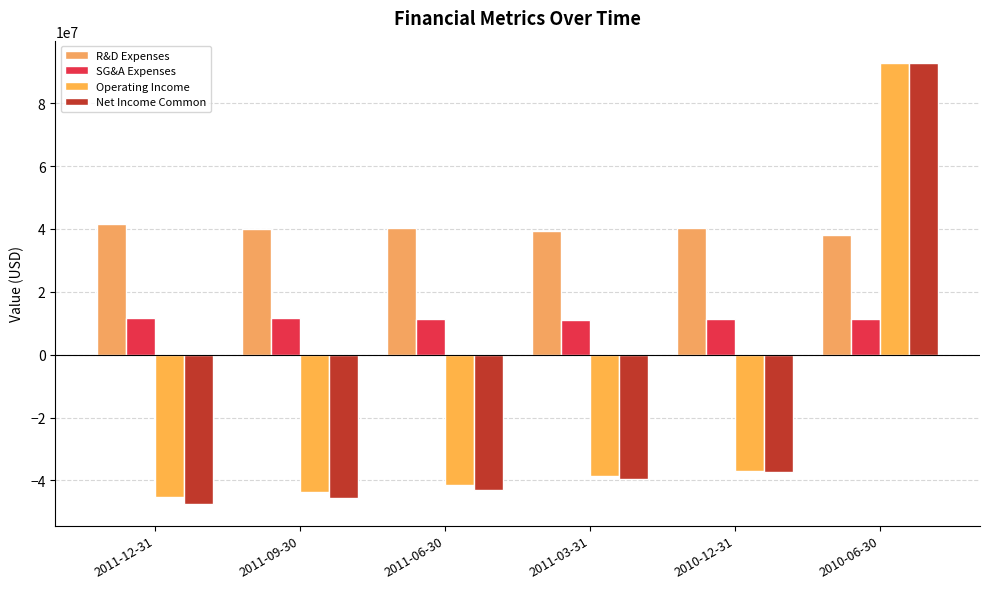

Which series has the widest spread of values?

Net Income Common